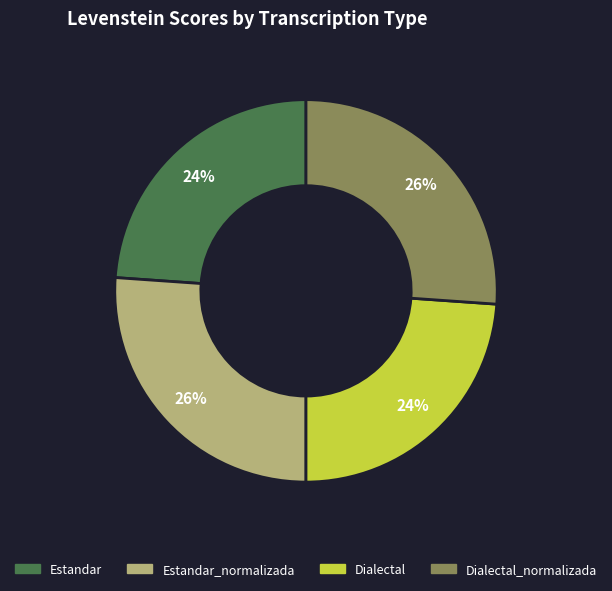

Does any single category account for the majority?

No